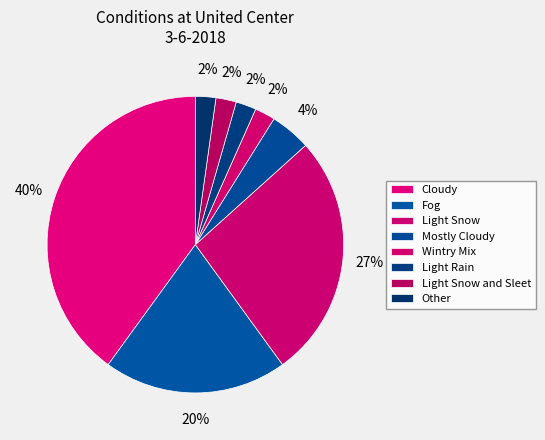

To the nearest percent, what is the combined percentage of Fog and Mostly Cloudy?

24%